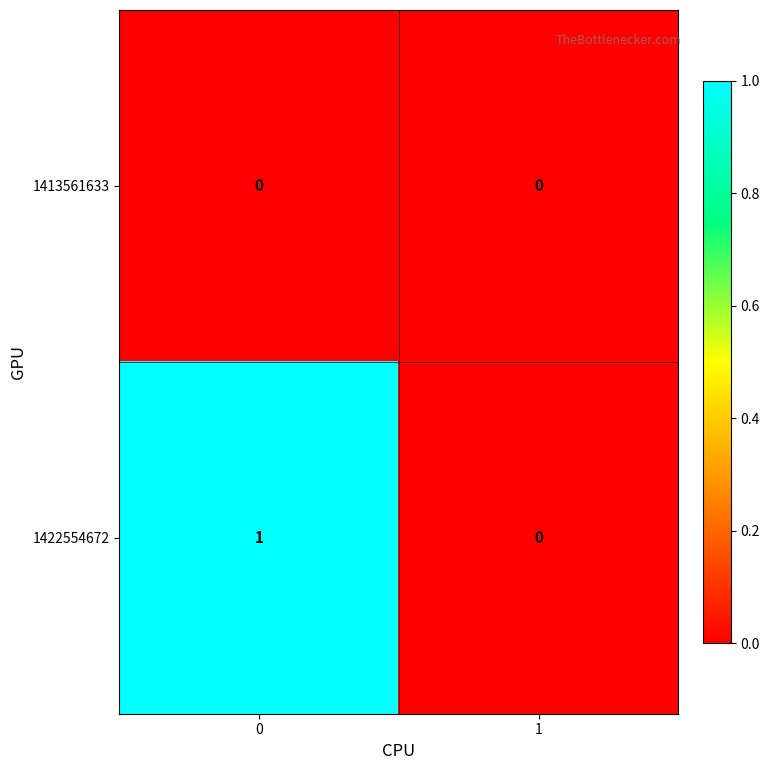

List the series in order of their peak value, highest first.

1422554672, 1413561633